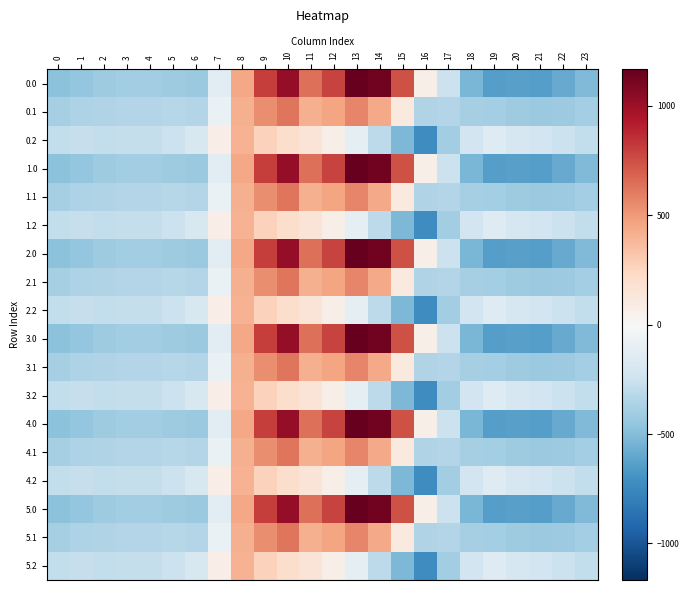

What is the total value across all series at 23?

-7189.0